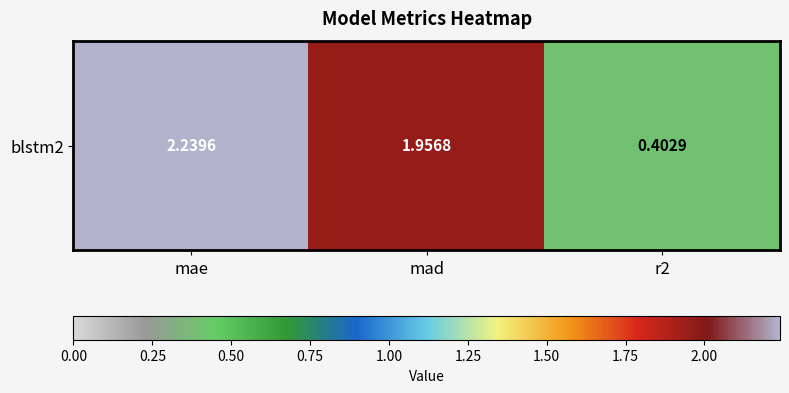

Which label corresponds to the smallest value in the chart?

r2